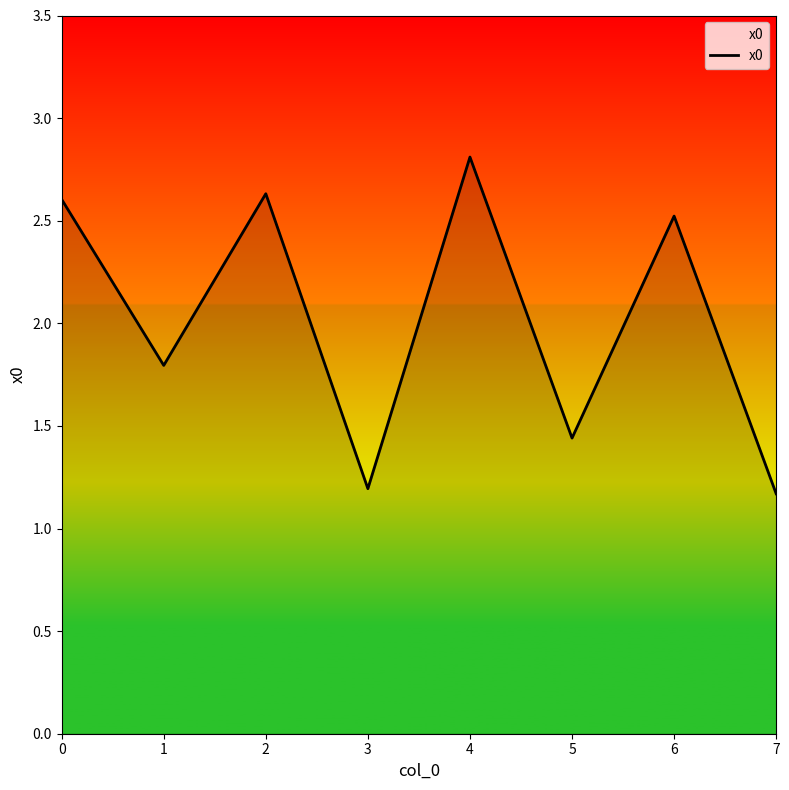

True or false: the data has more than 0 interior local peaks.

True